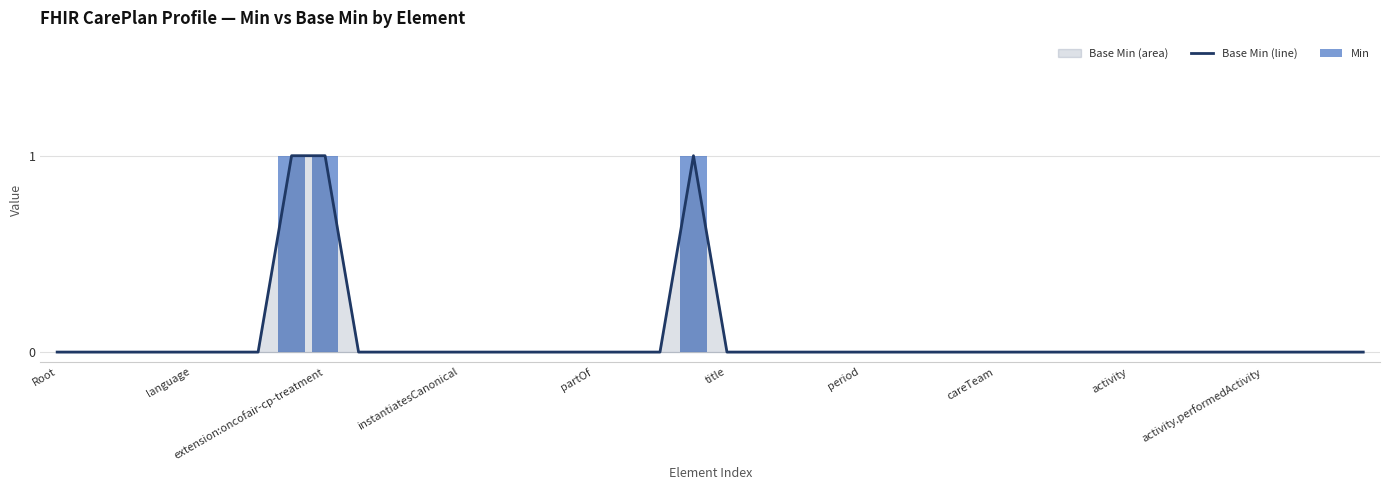

Which series changed the most between Root and 13?

Base Min (line)